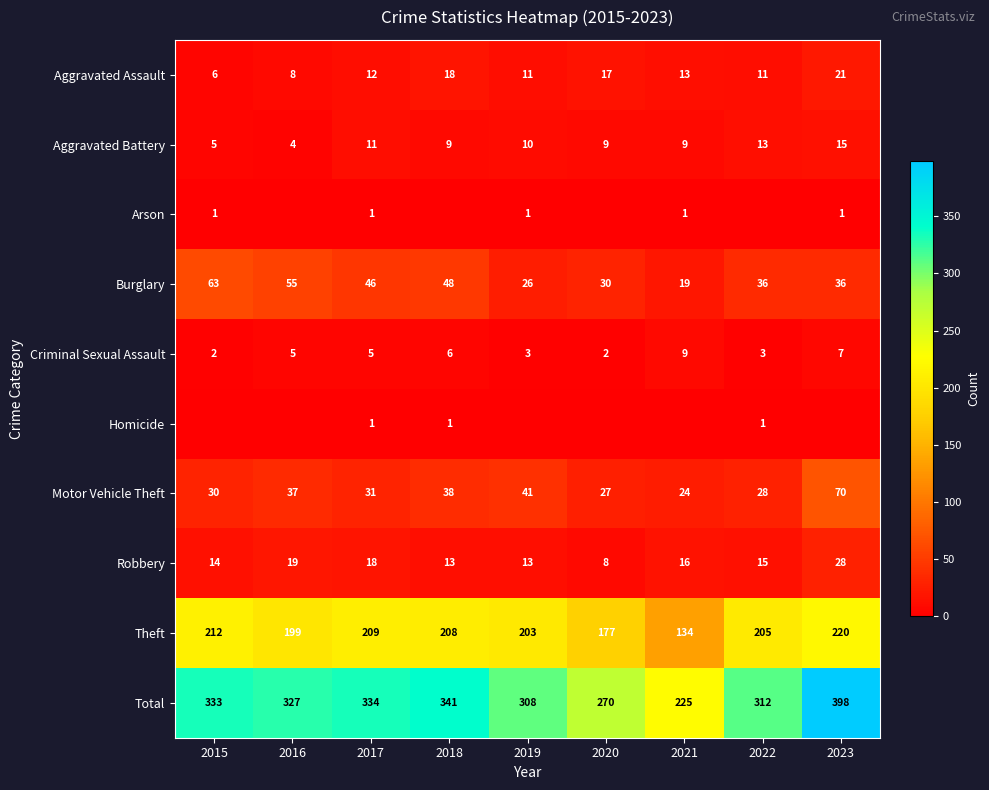

Where does the Aggravated Battery series first go above 9?

2017